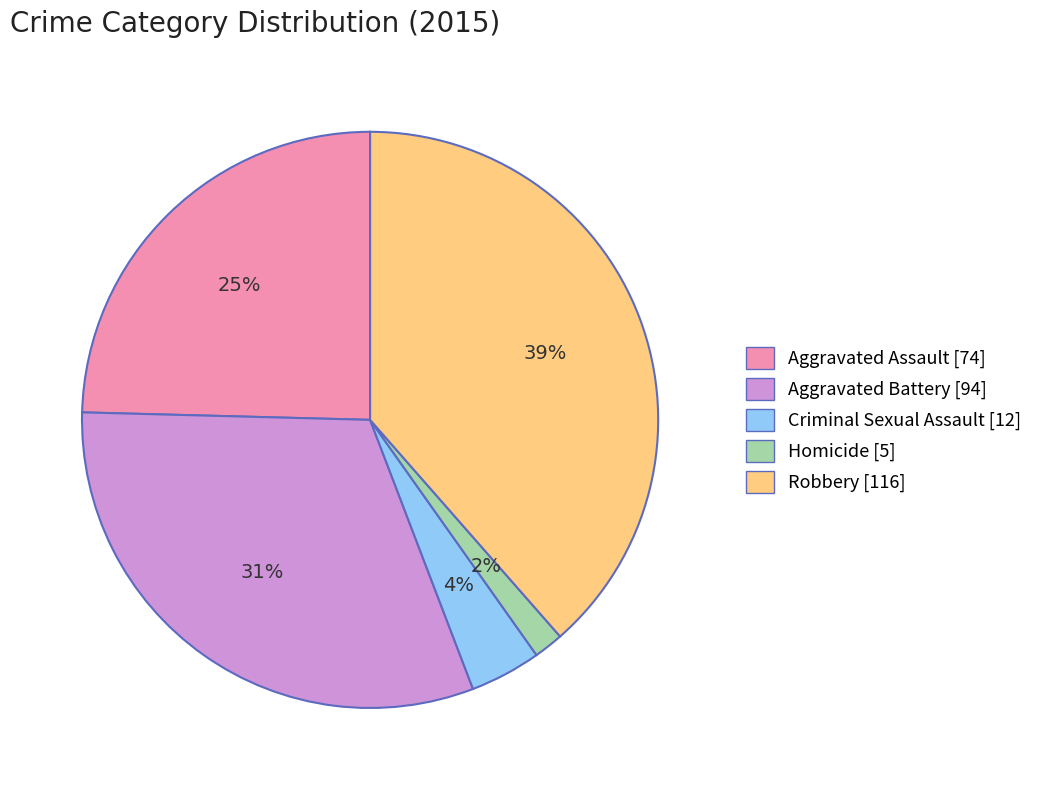

Is the sum of Homicide and Criminal Sexual Assault greater than half?

No